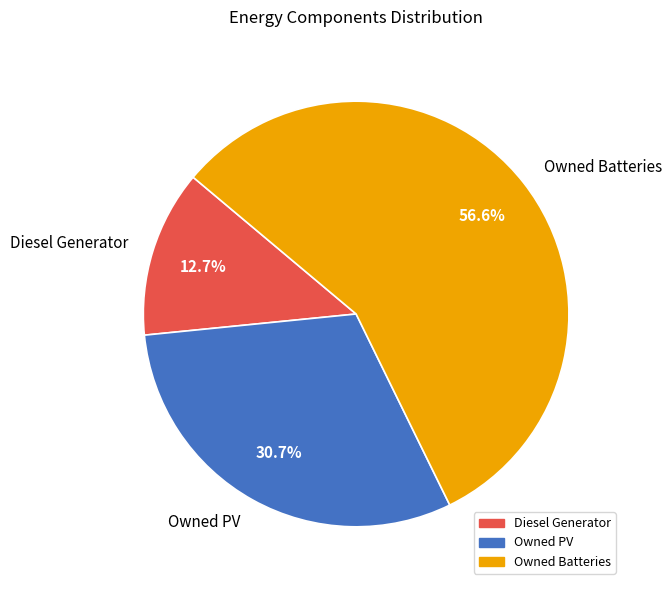

Is the sum of Diesel Generator and Owned Batteries greater than half?

Yes